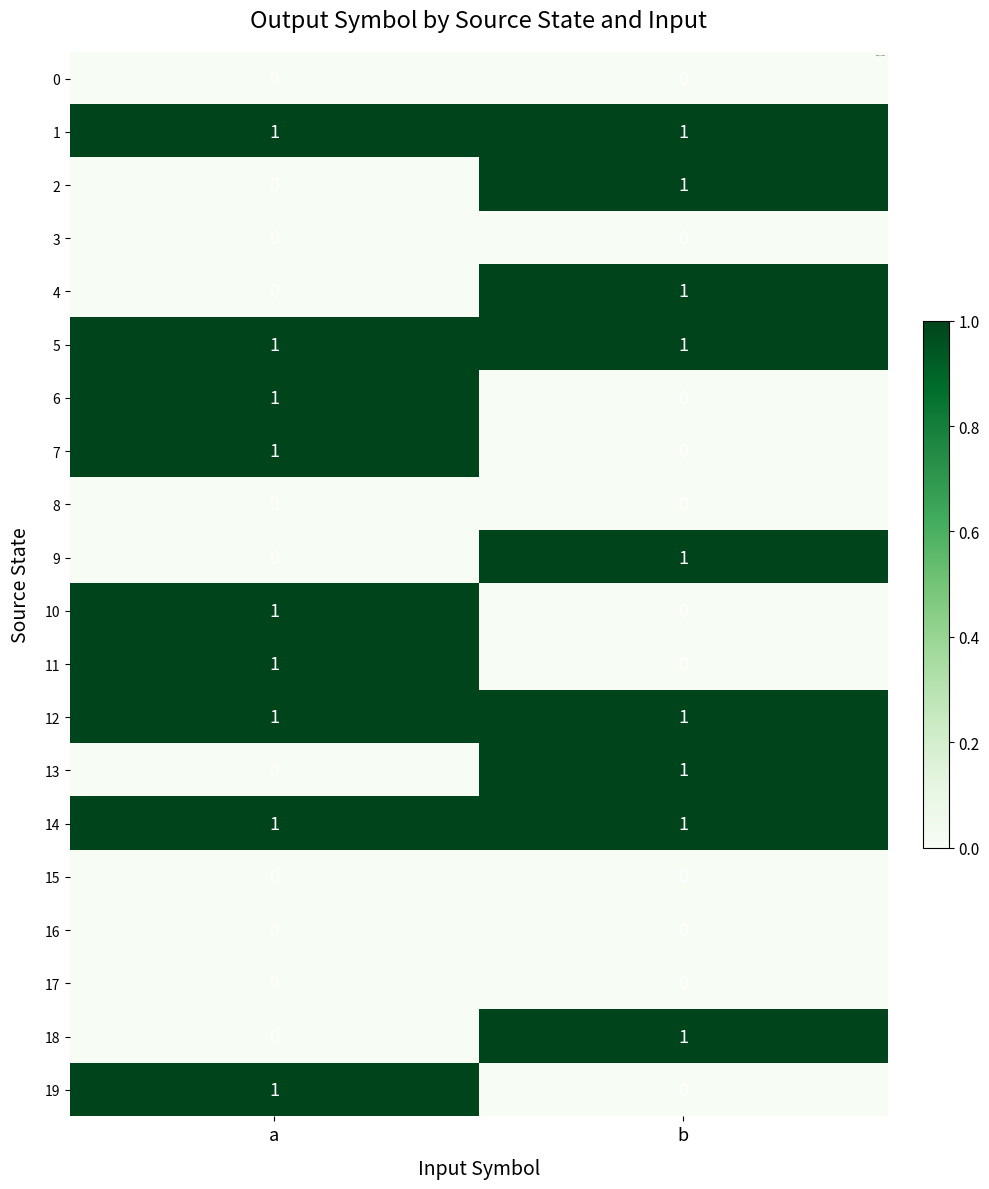

At which label is 11 closest to 0?

b